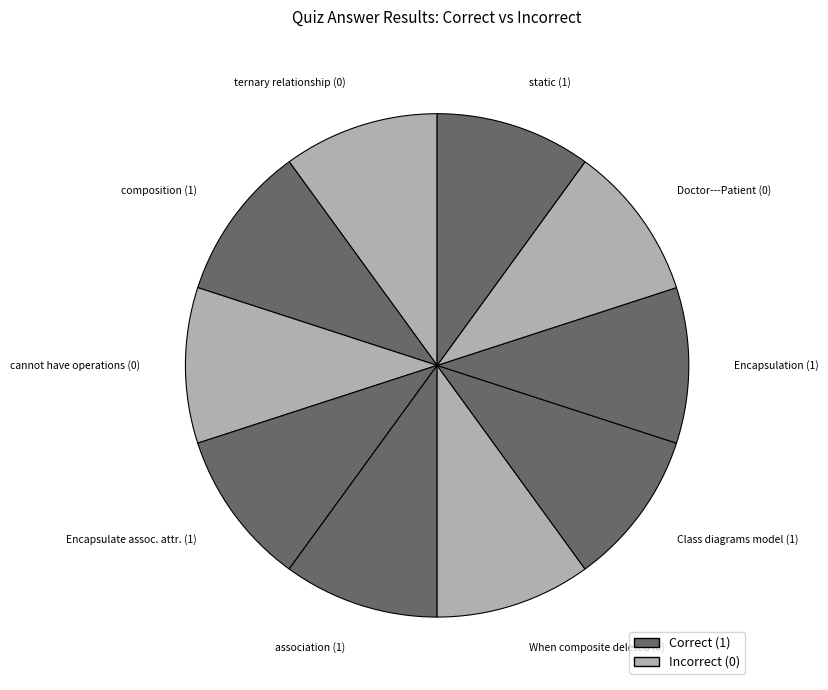

Is the sum of cannot have operations (0) and ternary relationship (0) greater than half?

No